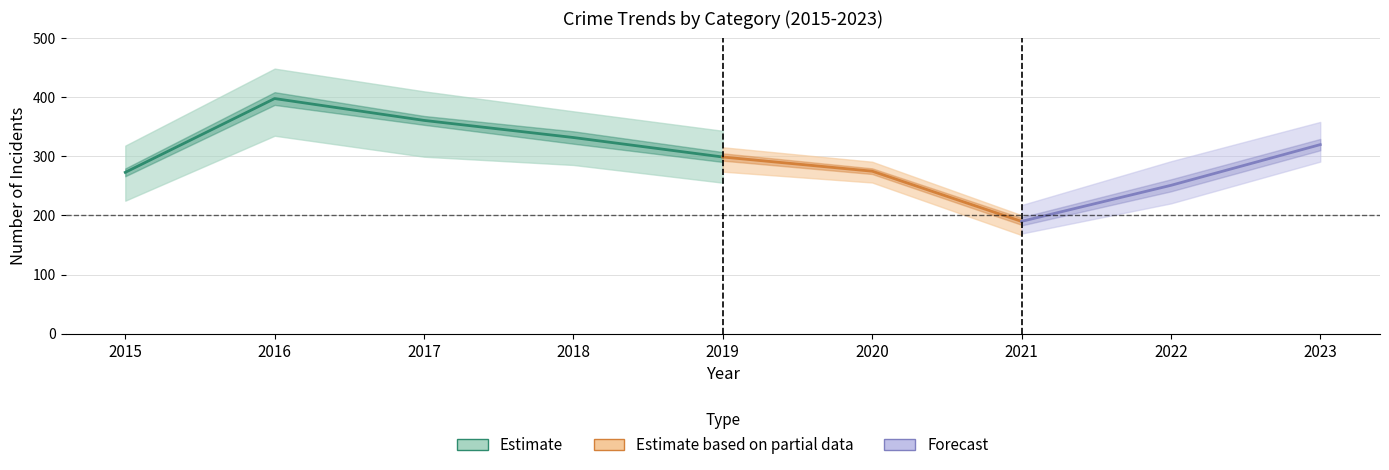

What is the value of the Total point at the 3rd from the left?

361